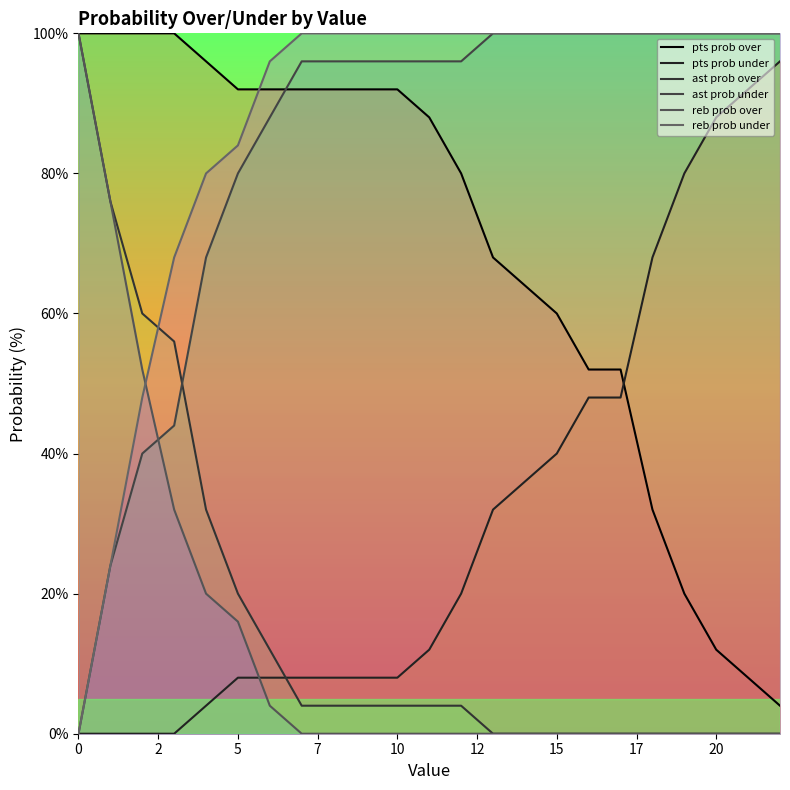

How many intersections are there between reb prob under and ast prob over?

1